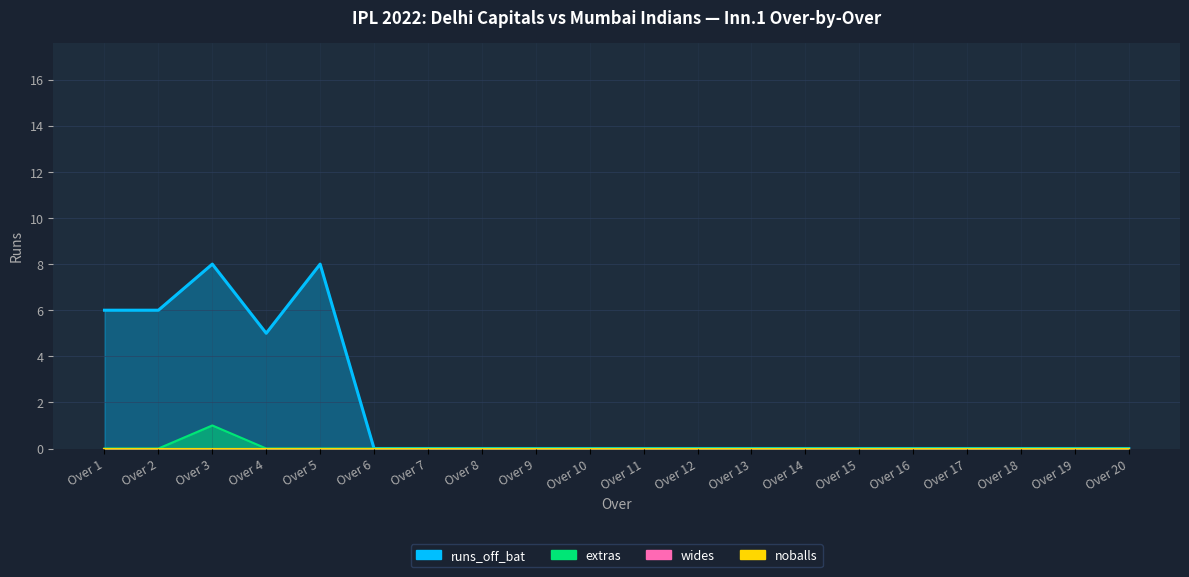

Does the chart display data point markers on the line(s)?

No